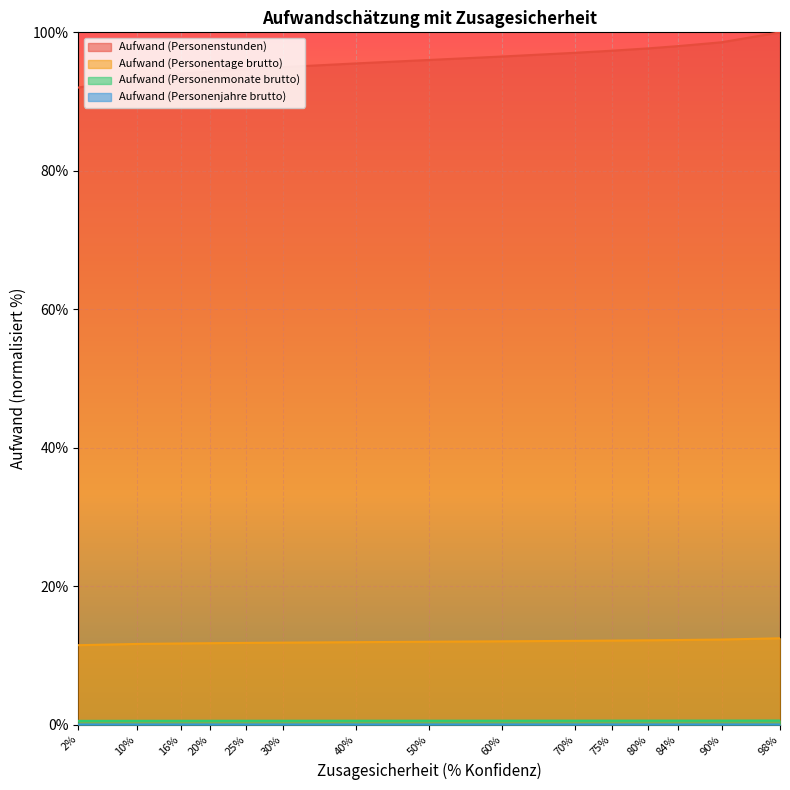

True or false: Aufwand (Personenstunden) has more than 0 interior local peaks.

False